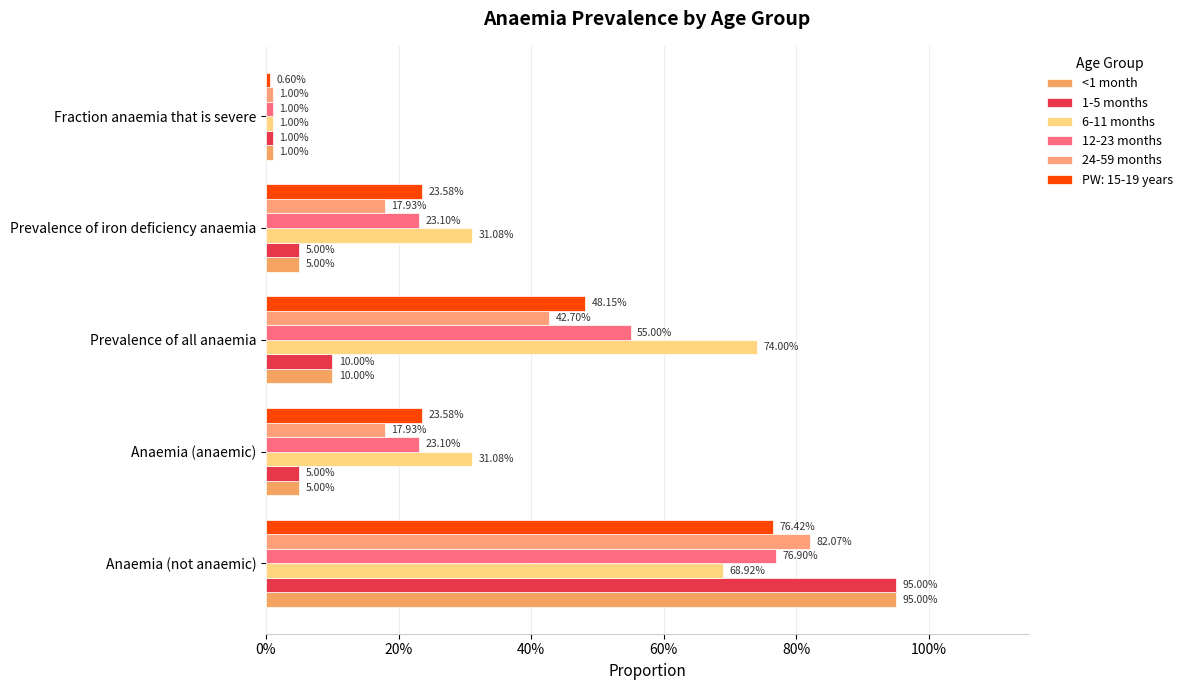

At how many categories does at least one series exceed 0?

5